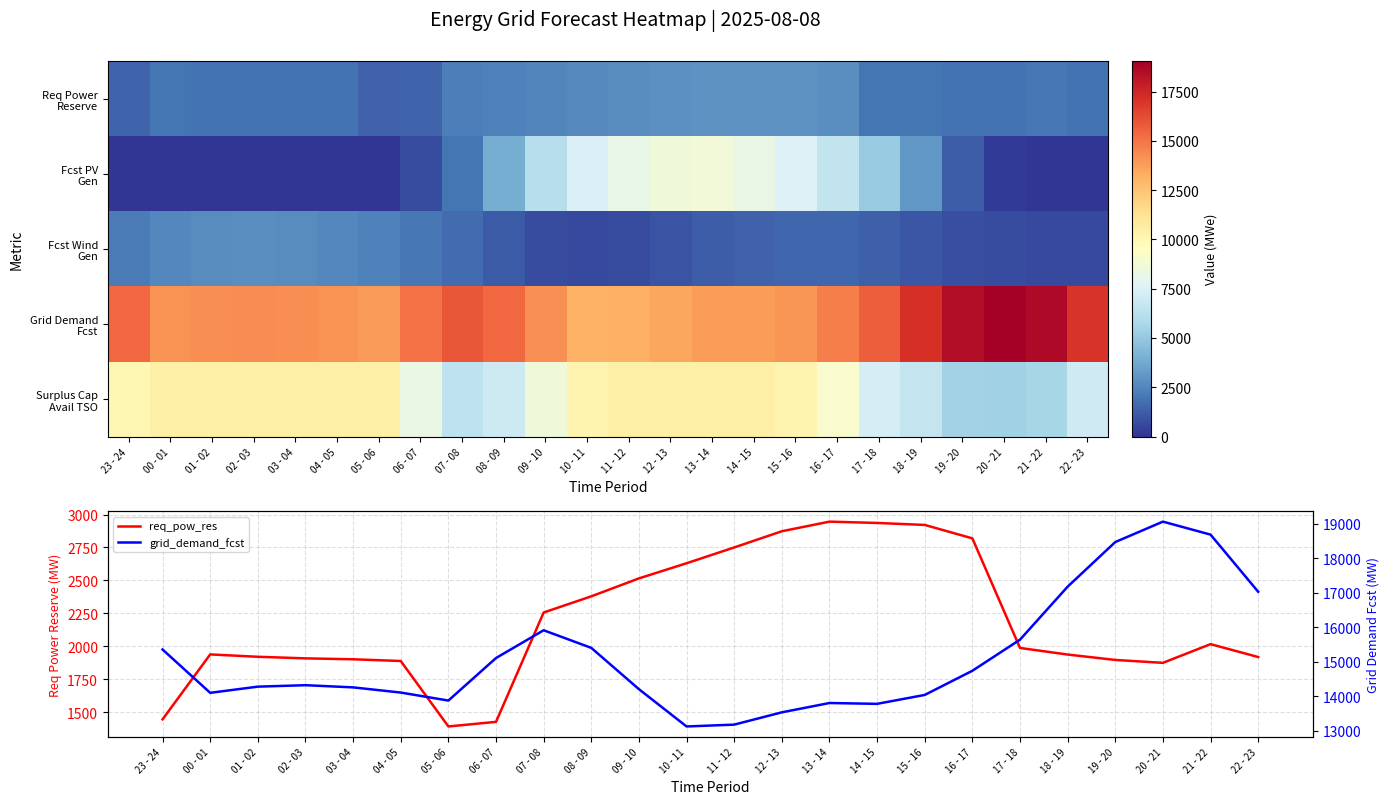

What is the total value across all series at 17 - 18?

48942